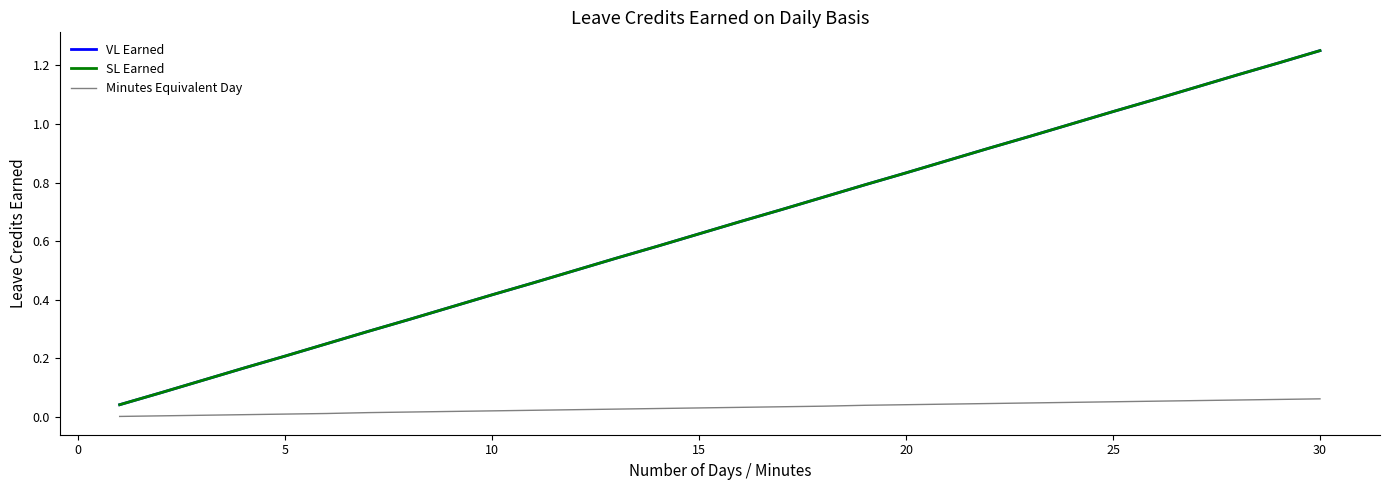

Is this an area chart (filled region under the line)?

No